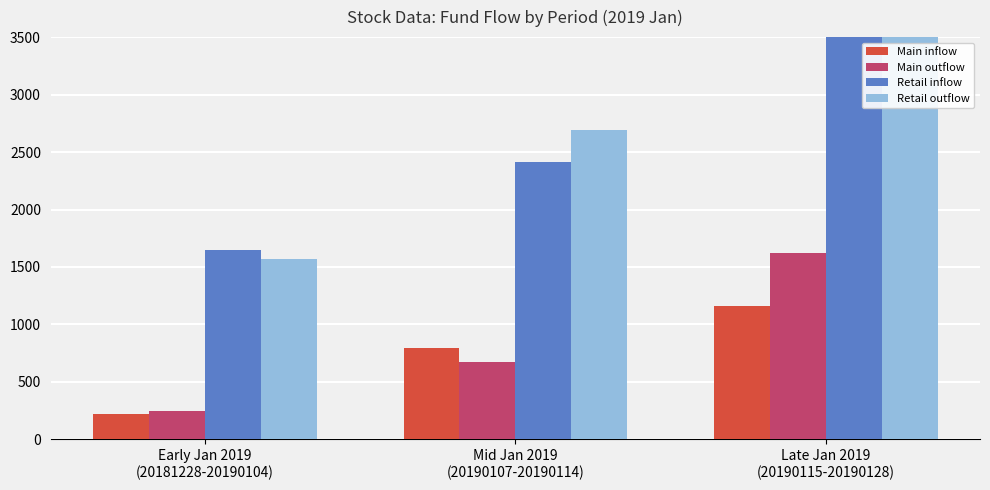

What is the label of the 1st bar from the right?

Late Jan 2019
(20190115-20190128)